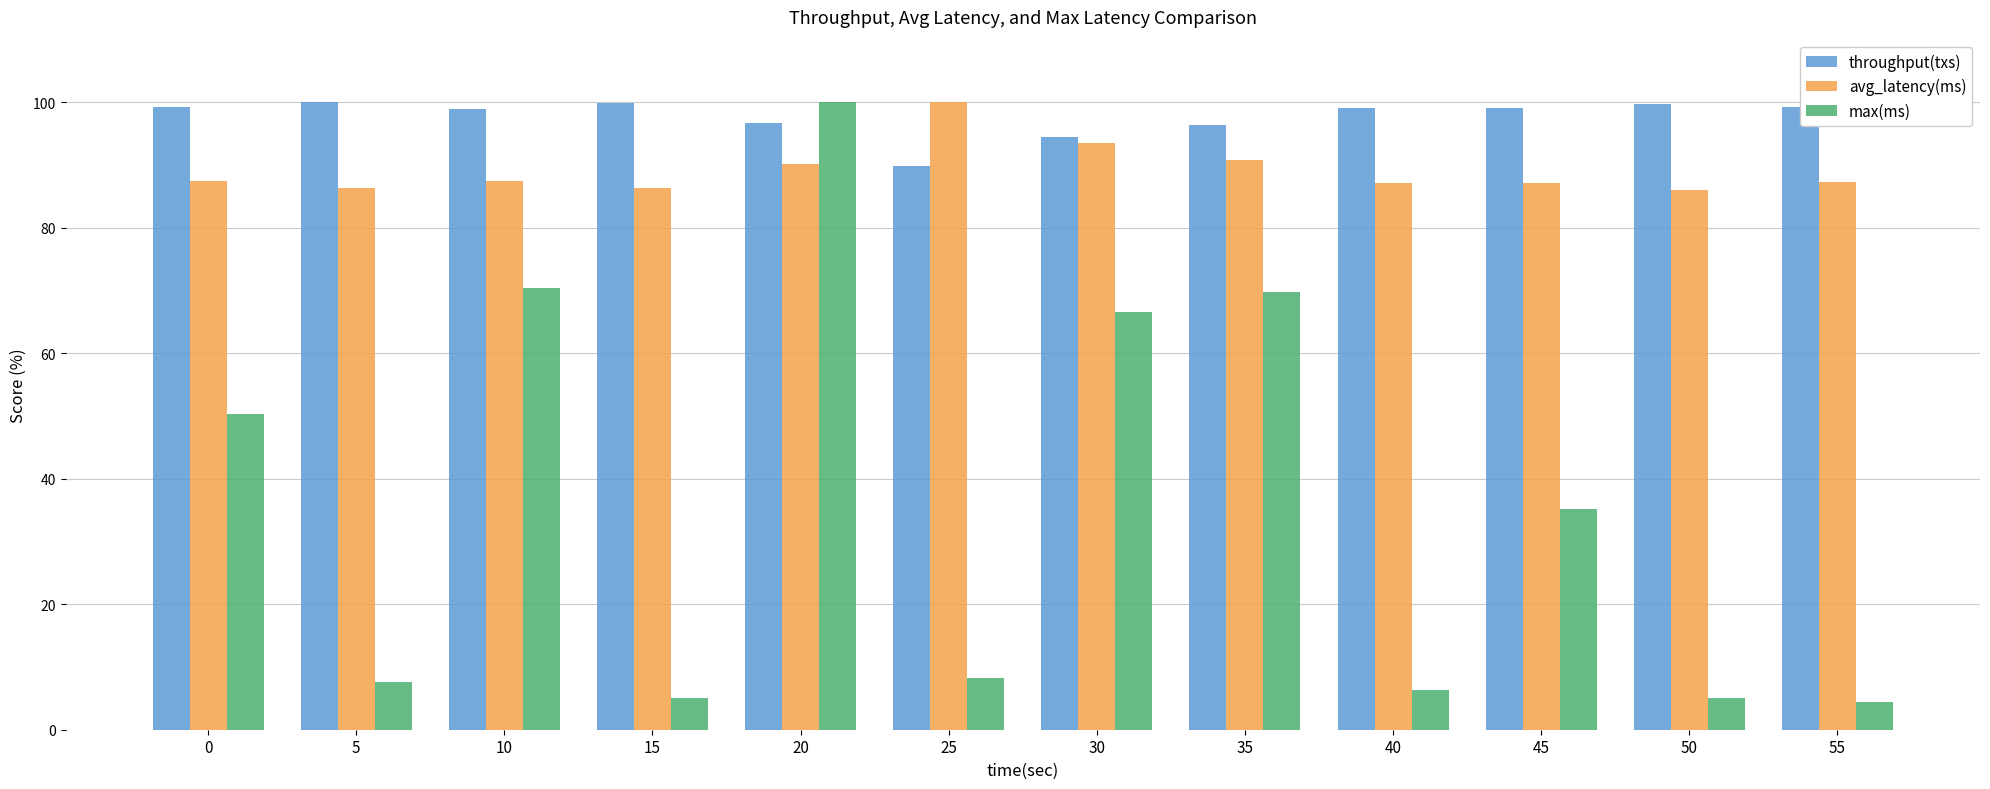

The throughput(txs) series shows 99.8 at 50. True or false?

True